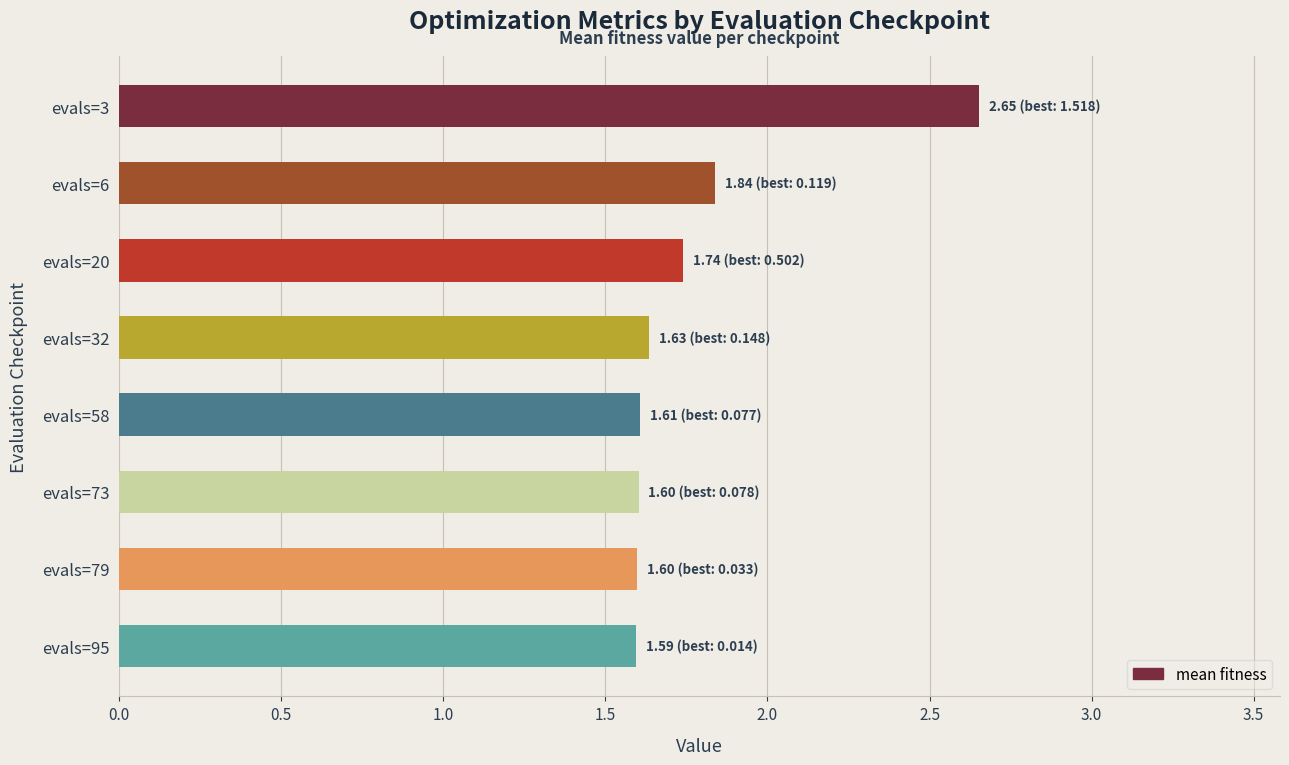

What is the value of the 4th bar from the top?

1.6